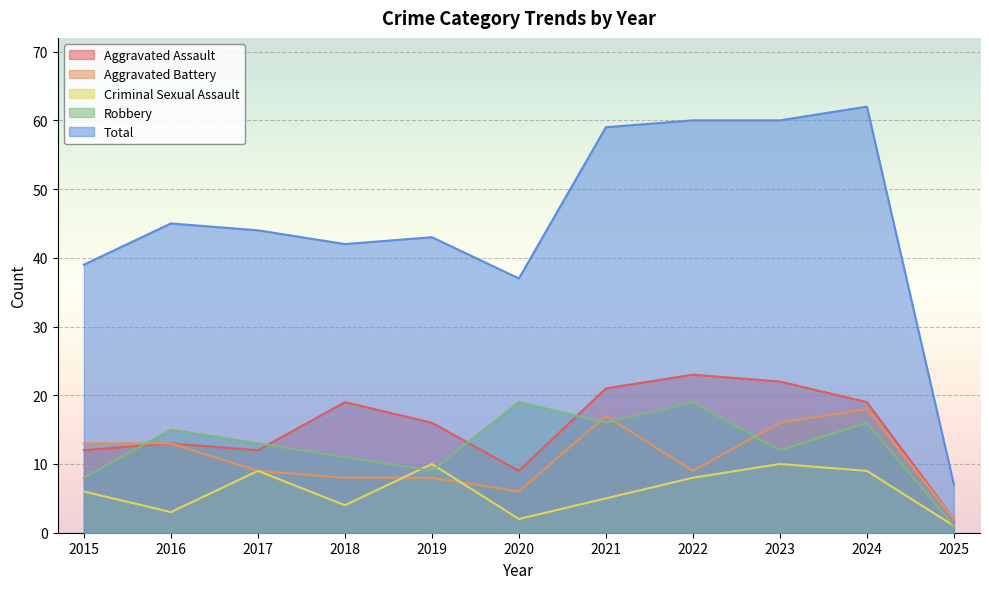

At which category does Total reach its first local peak?

2016